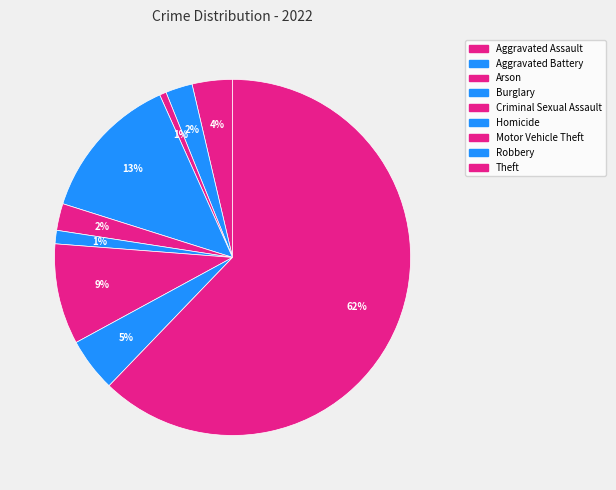

How many segments does this pie chart have?

9